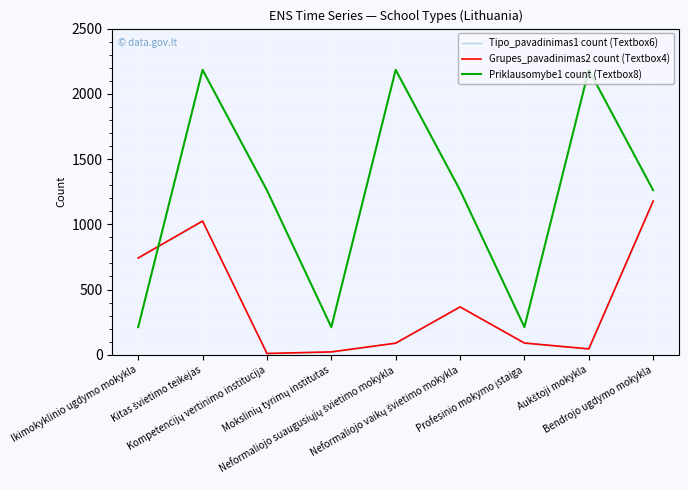

Which series has the largest range (max minus min)?

Priklausomybe1 count (Textbox8)